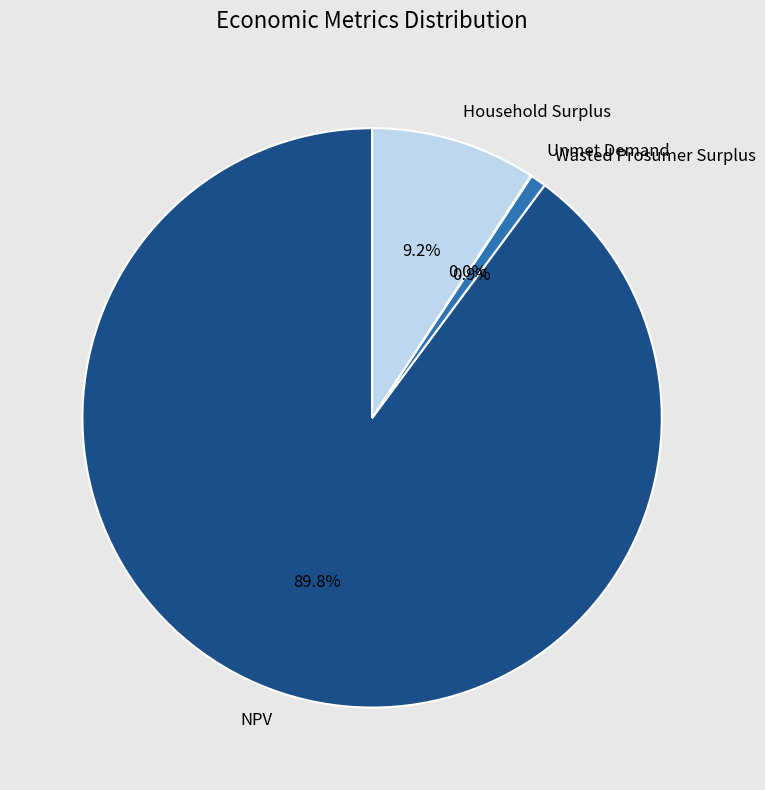

Does NPV represent more than half of the total?

Yes